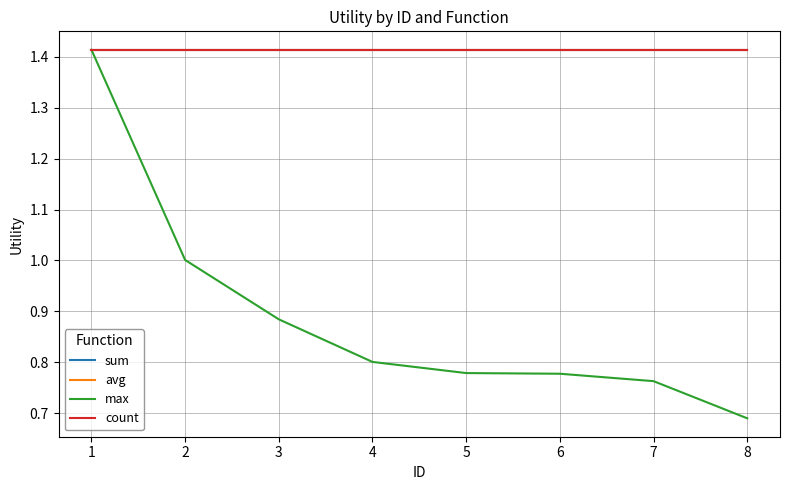

What is the sum of the avg values at 4 and 8?

2.8